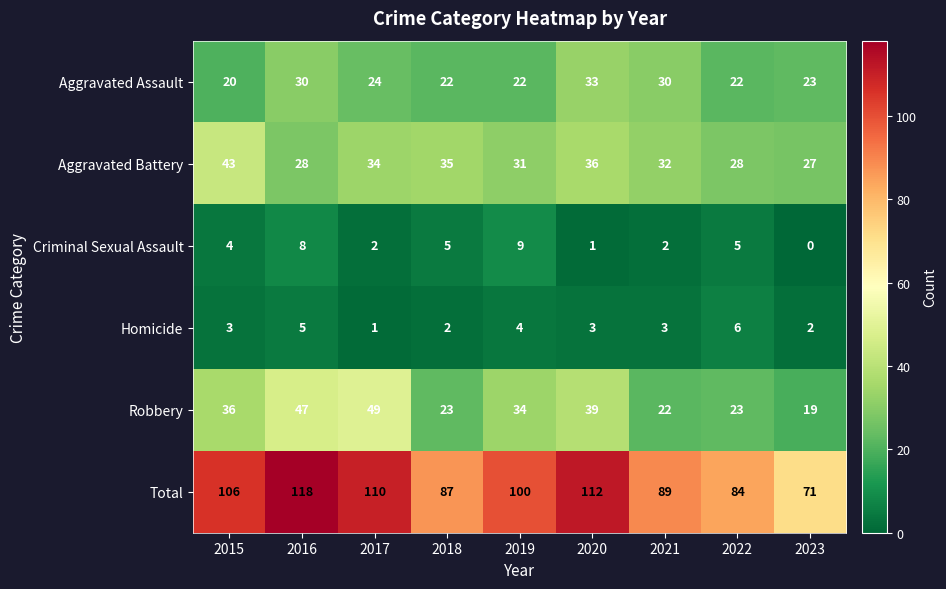

What value does the Criminal Sexual Assault series have at 2022?

5